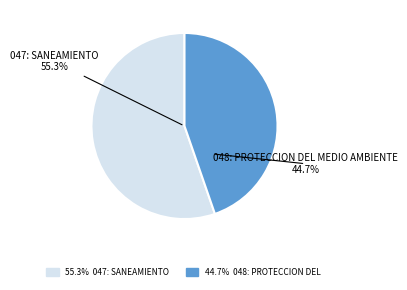

To the nearest percent, what is the difference between the 047: SANEAMIENTO and 048: PROTECCION DEL MEDIO AMBIENTE slice percentages?

11%